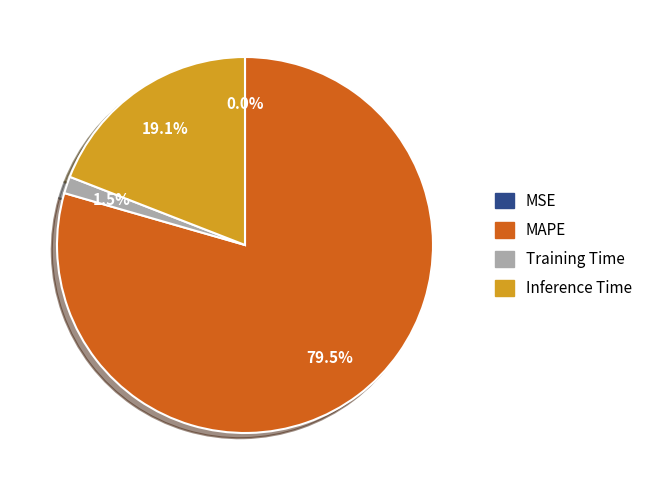

Is there a majority slice in this chart?

Yes